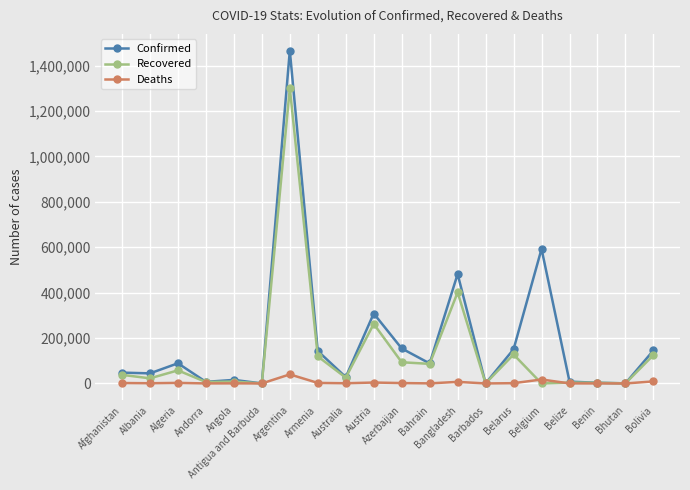

Is the value of Deaths at Antigua and Barbuda greater than the value of Confirmed at Azerbaijan?

No